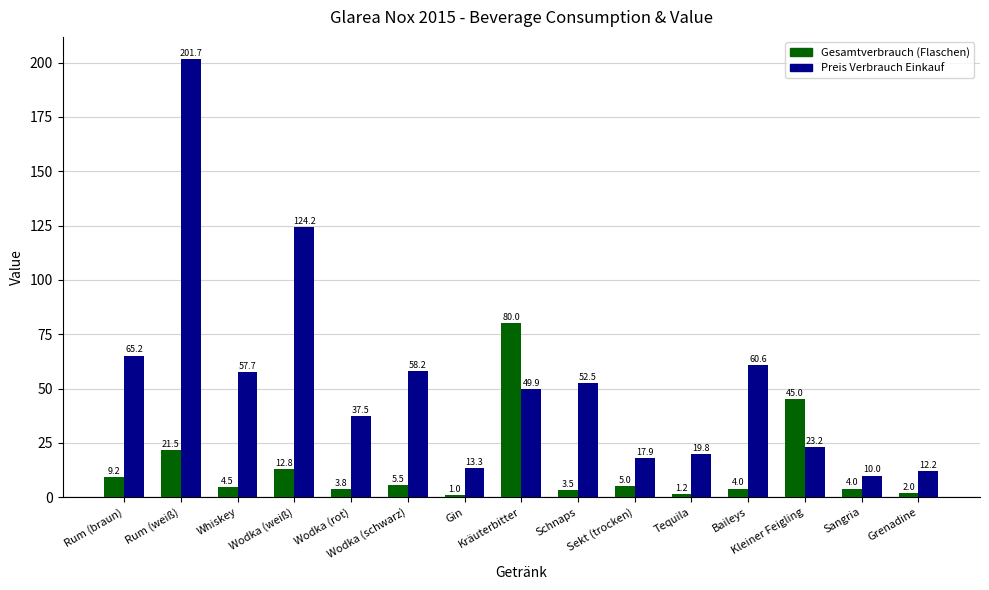

How many bars are there in each group?

2